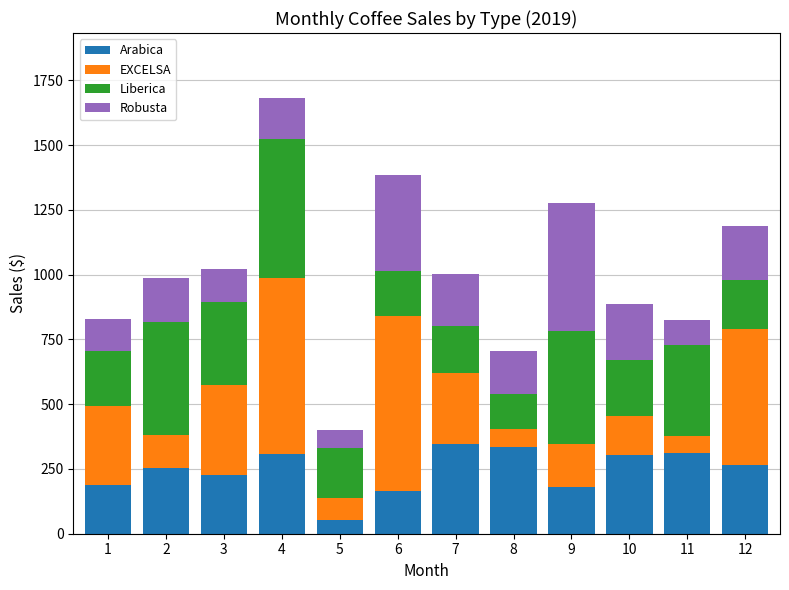

What is the sum of the Arabica values at 6 and 9?

341.7